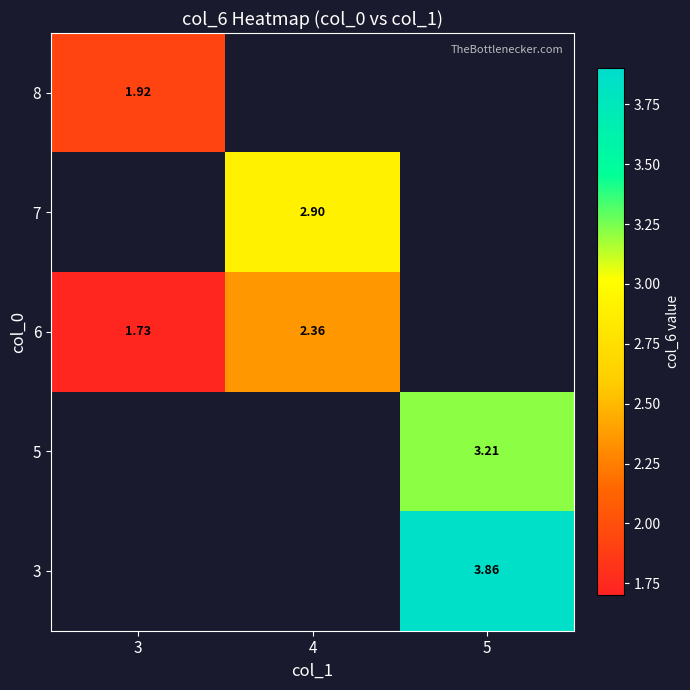

Is the value of 8 at 3 greater than the value of 3 at 3?

No